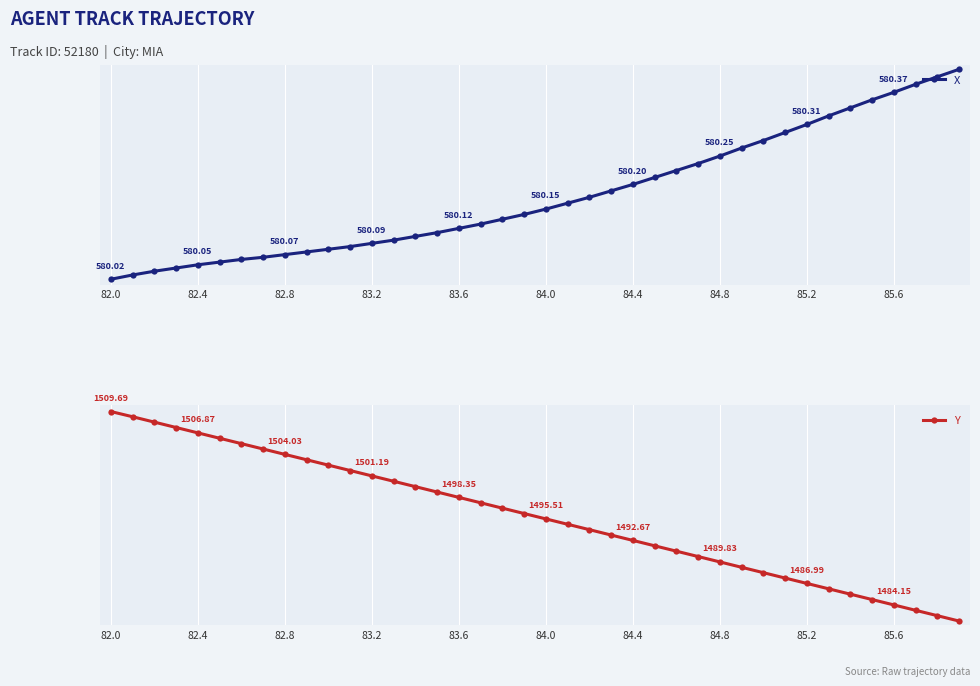

What is the difference between the second highest and minimum values in the Y series?

27.0